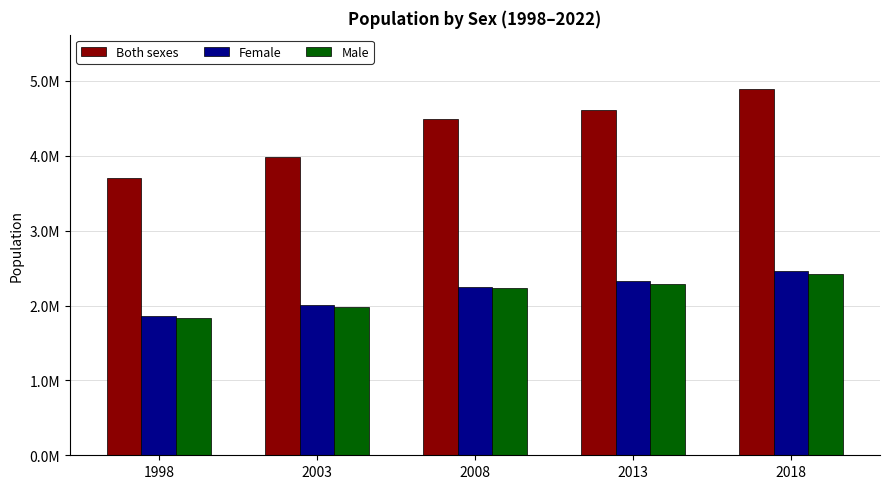

Where is Male nearest to the value 2129200?

2008